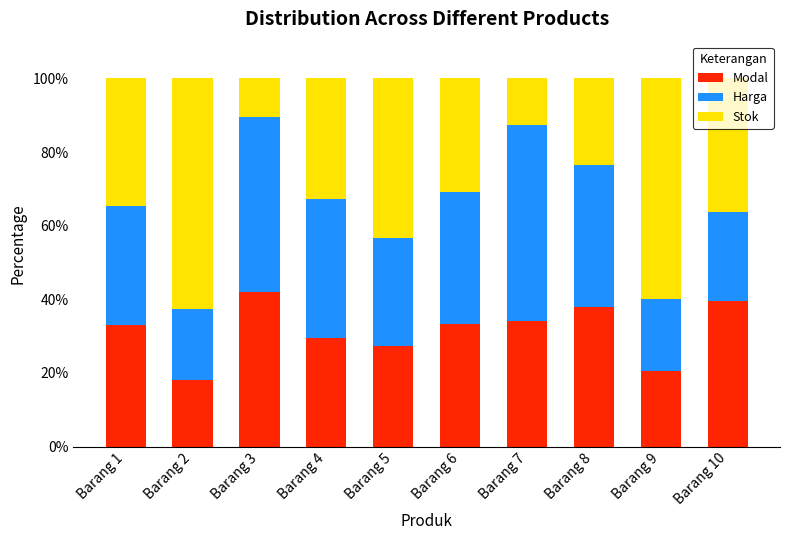

Is it true that Modal equals 47.9 at Barang 6?

False